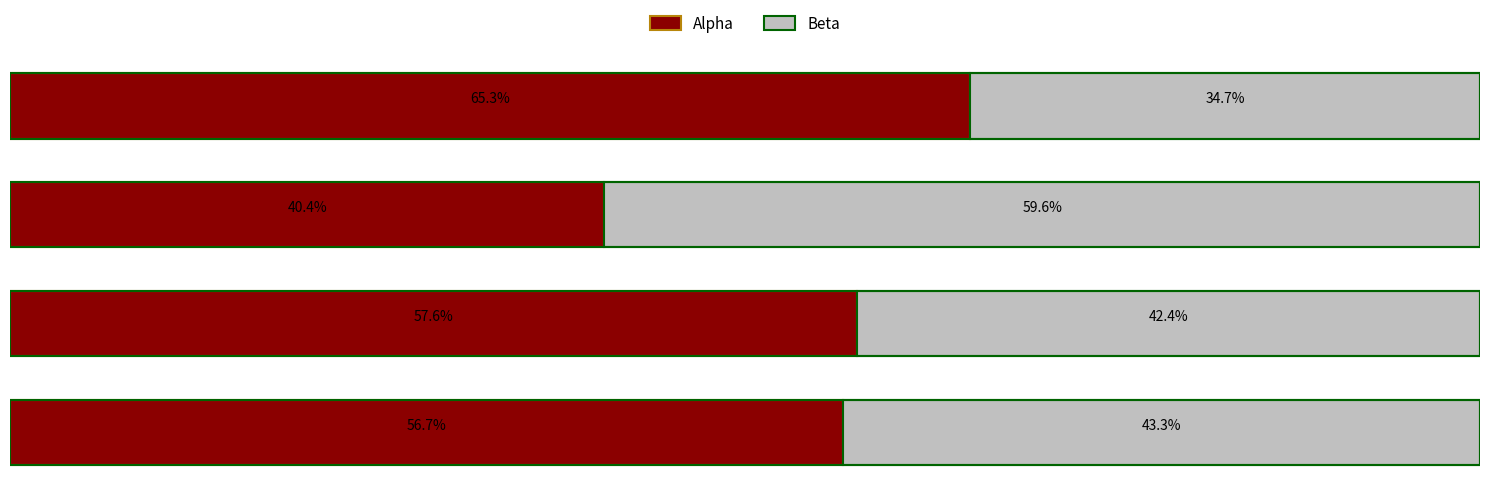

What is the sum of all Beta values?

180.0